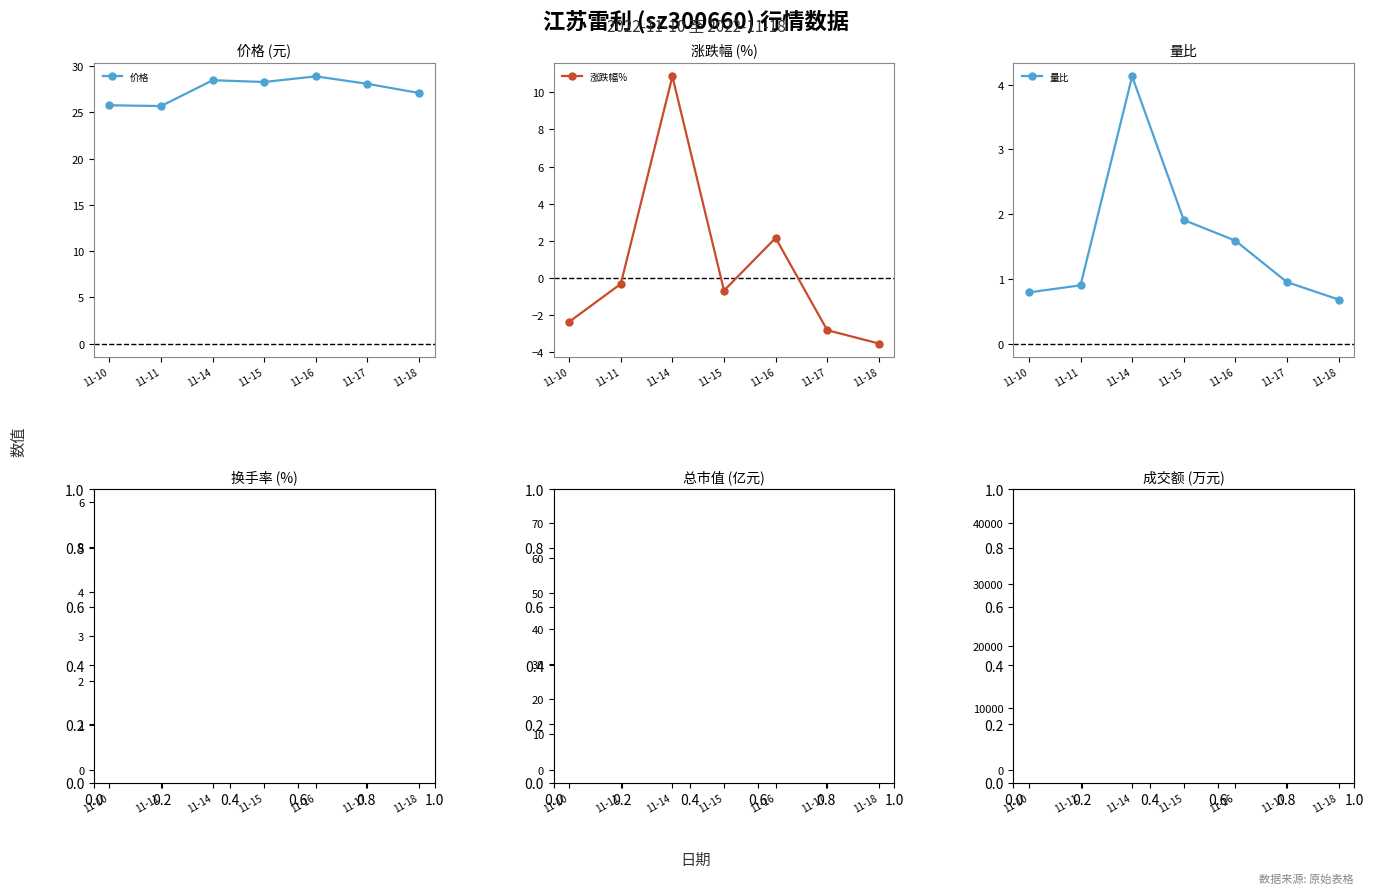

Between 11-15 and 11-16, which series saw the biggest shift?

成交额(万元)